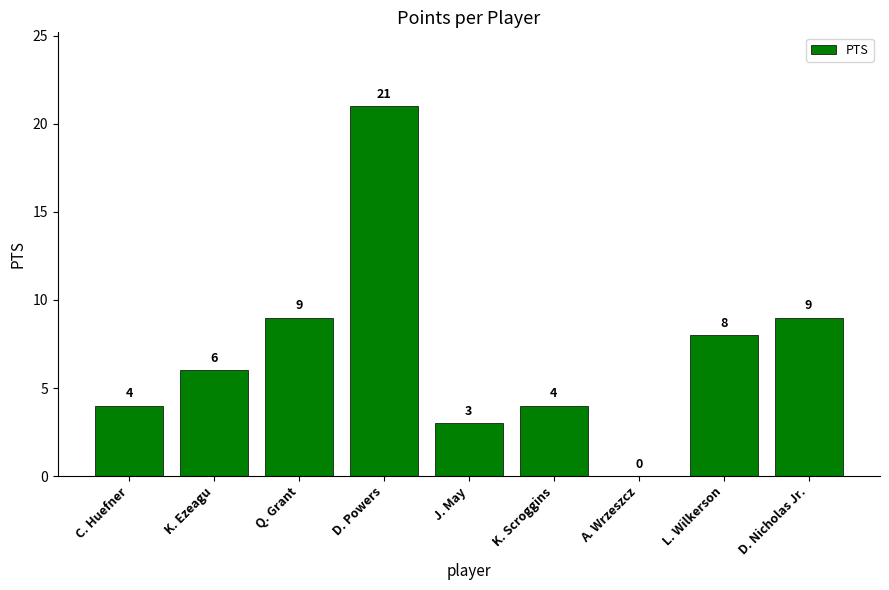

What is the change in value from Q. Grant to J. May?

-6